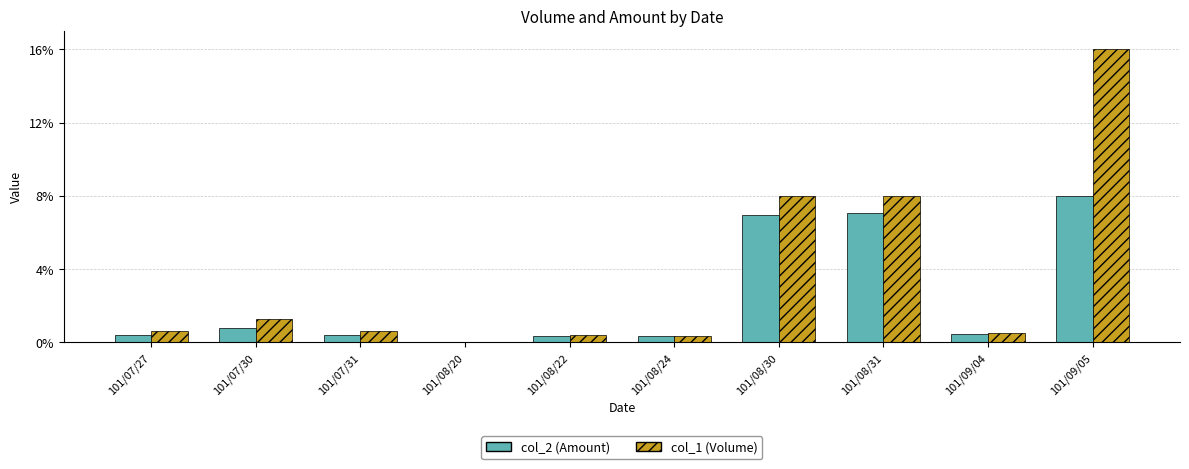

The value of col_1 (Volume) at 101/08/30 is 8.0. True or false?

True